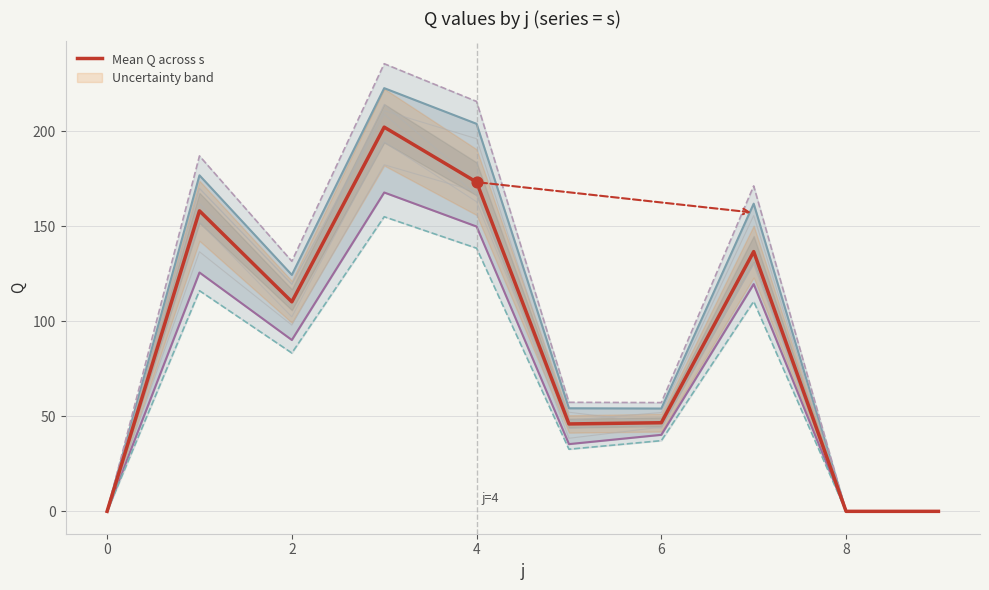

Which has a higher value, −2 or 2?

2